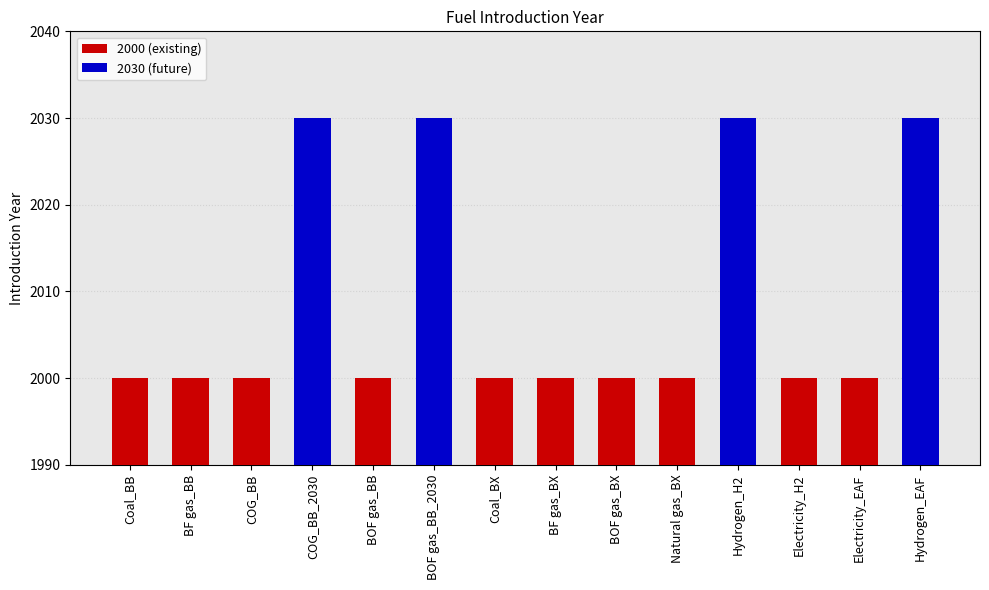

Which category has the lowest value across all series?

Coal_BB